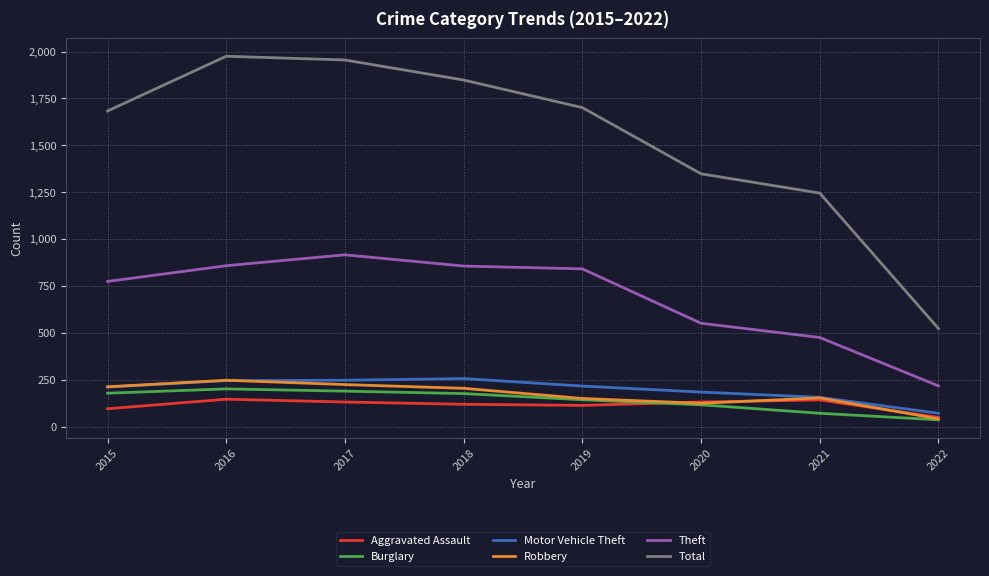

What is the difference between the highest and lowest values at 2021?

1174